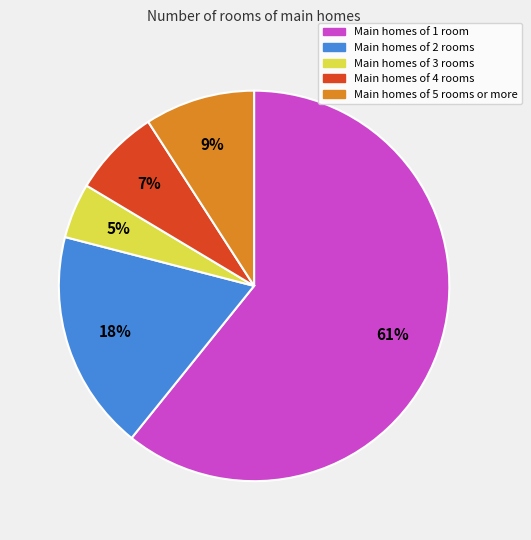

To the nearest percent, what is the difference between the largest and smallest slice percentages?

56%